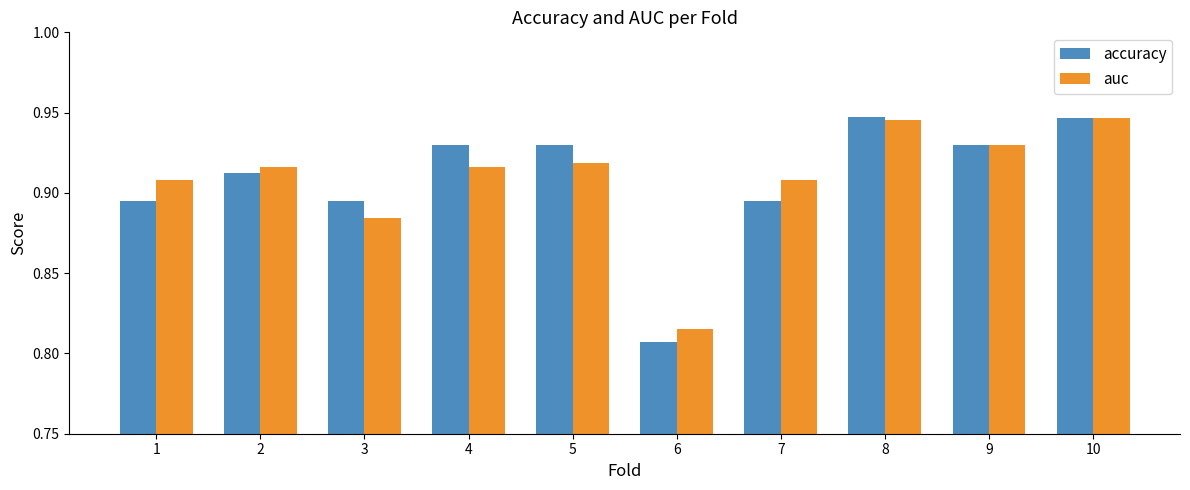

How many accuracy values are between 0 and 1?

10